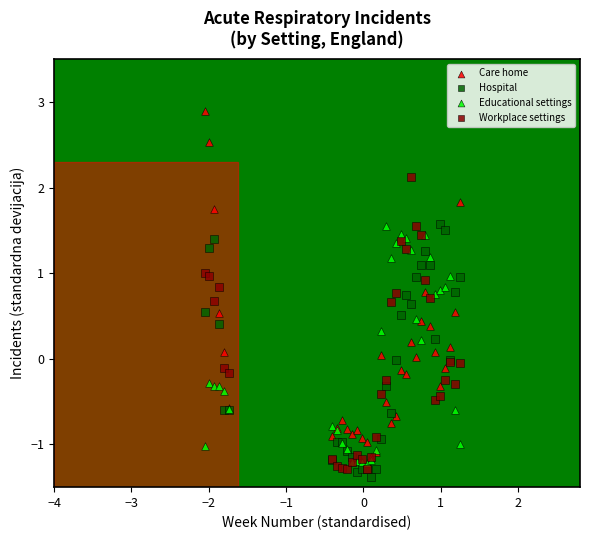

What are all the series names shown in the legend?

Care home, Hospital, Educational settings, Workplace settings